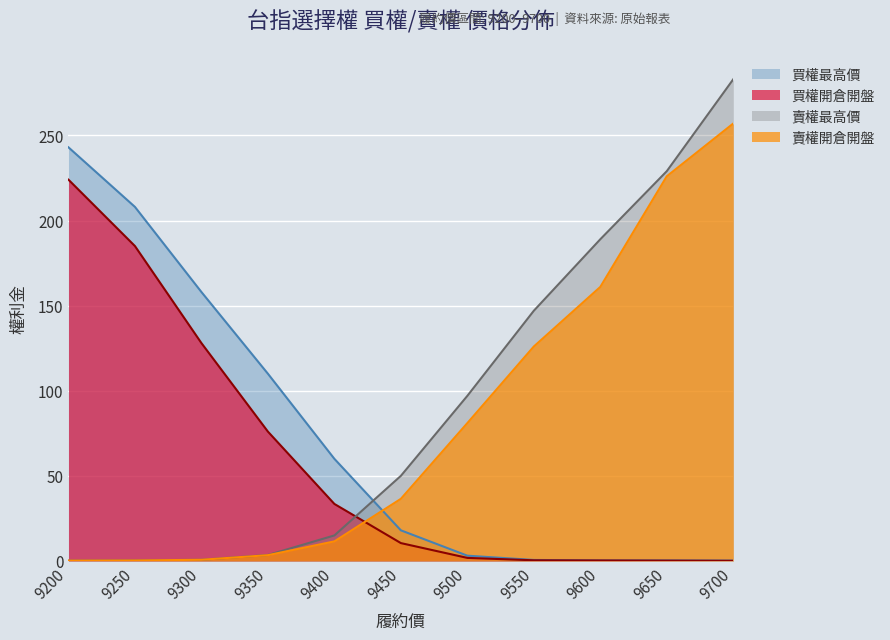

Is the value of 賣權開倉開盤 at 9450 greater than the value of 賣權最高價 at 9300?

Yes